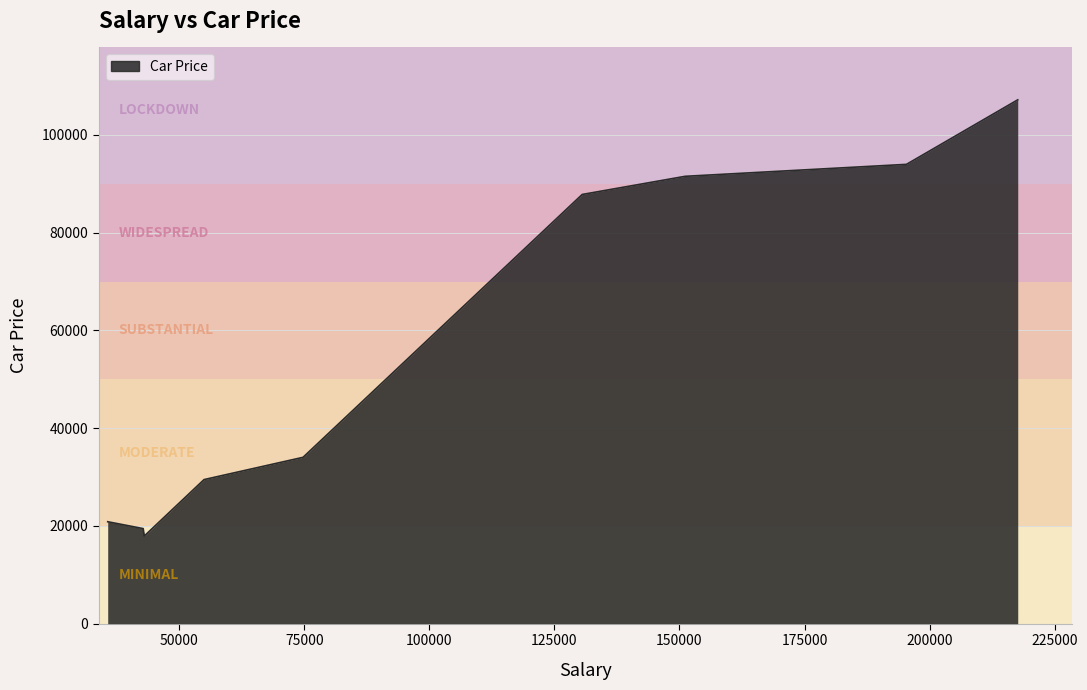

What is the maximum value shown in the chart?

107164